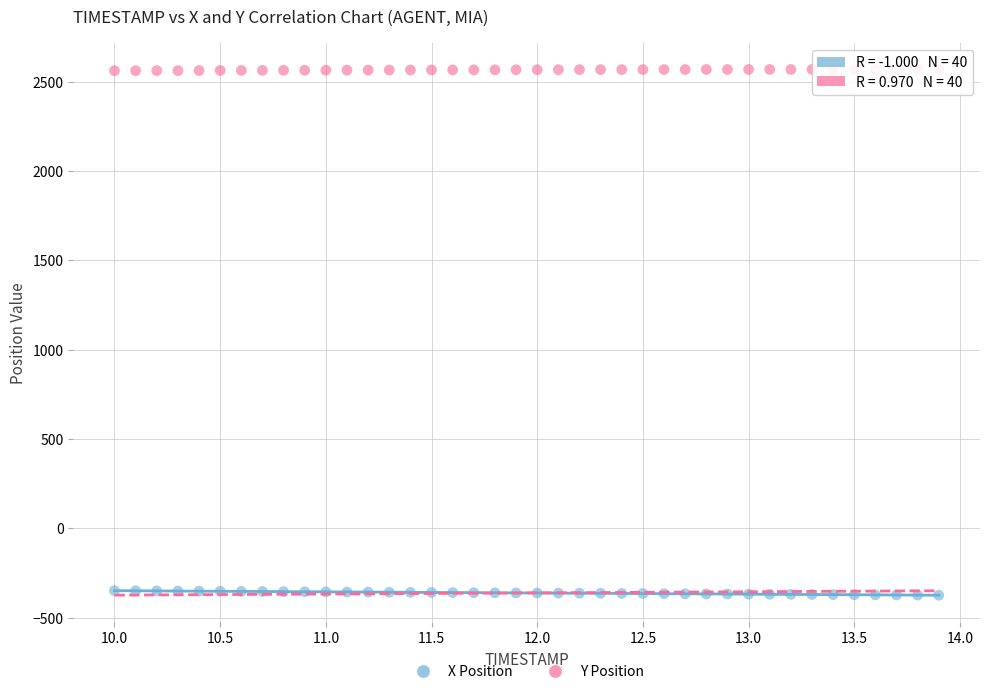

Which series reaches the maximum Y coordinate?

Y Position